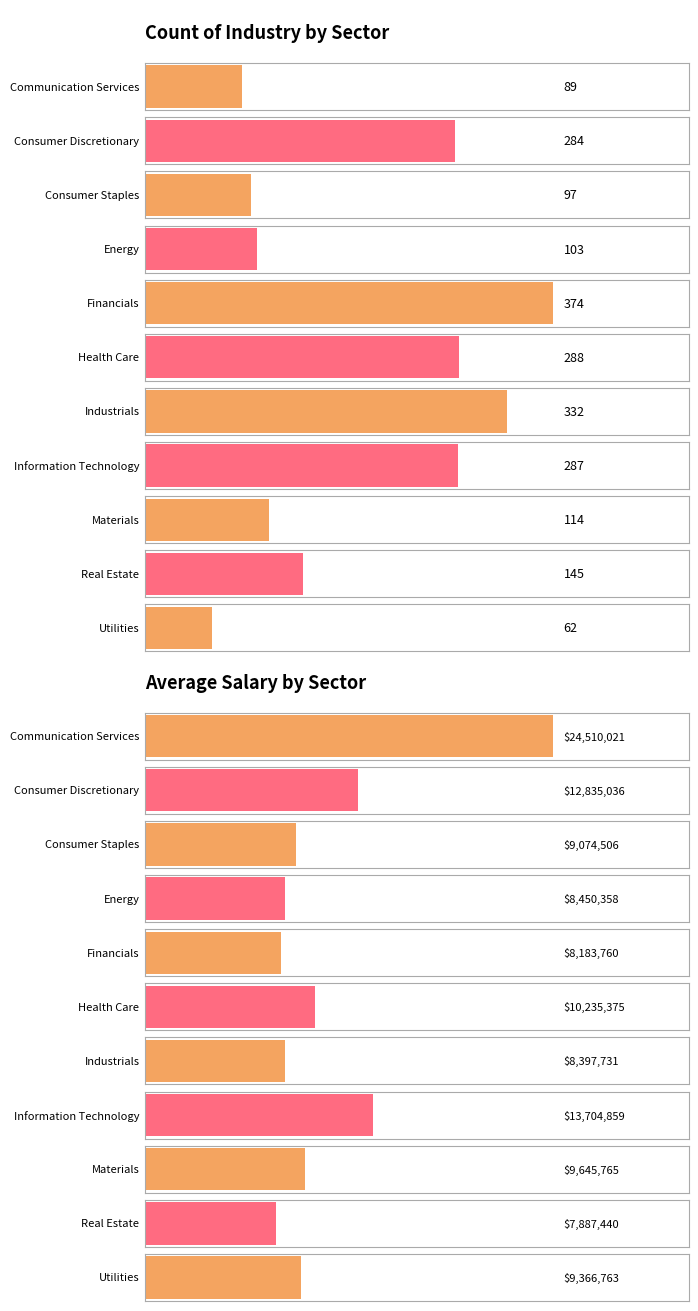

List the series in order of their peak value, highest first.

Average of salary, Count of industry